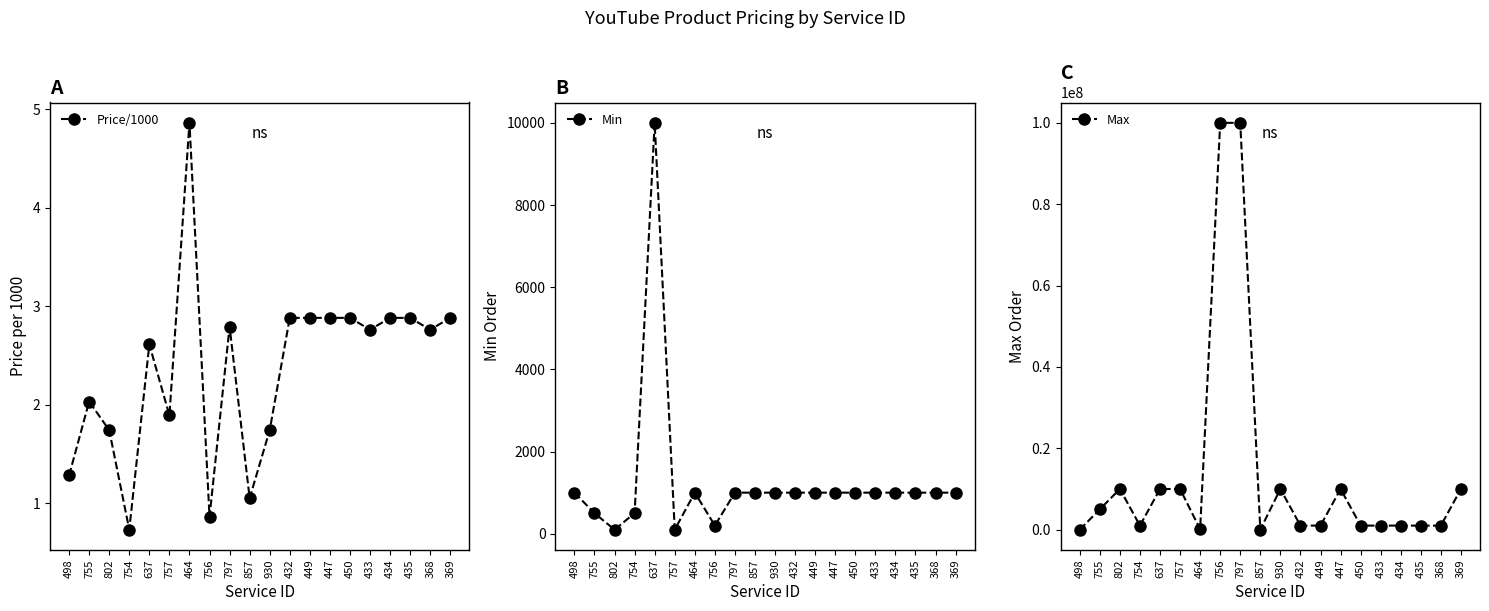

True or false: Price/1000 and Max cross at least once.

False